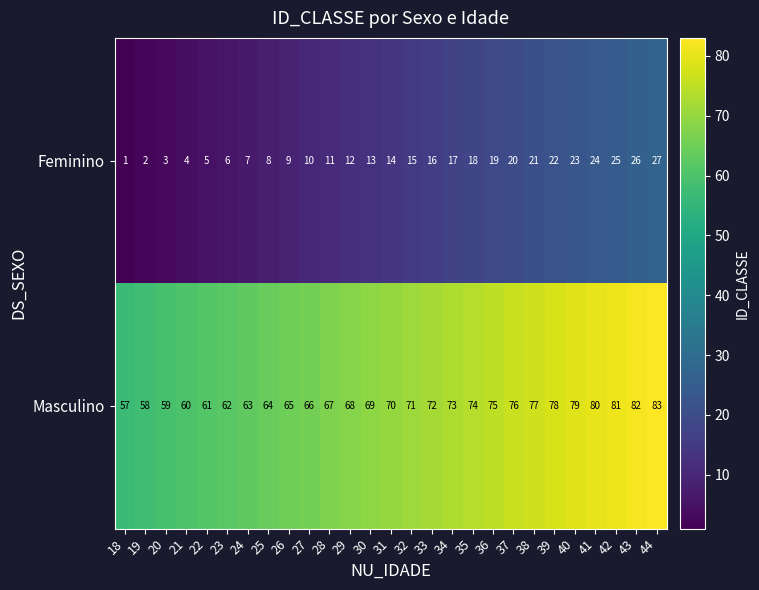

What is the total value across all series at 23?

68